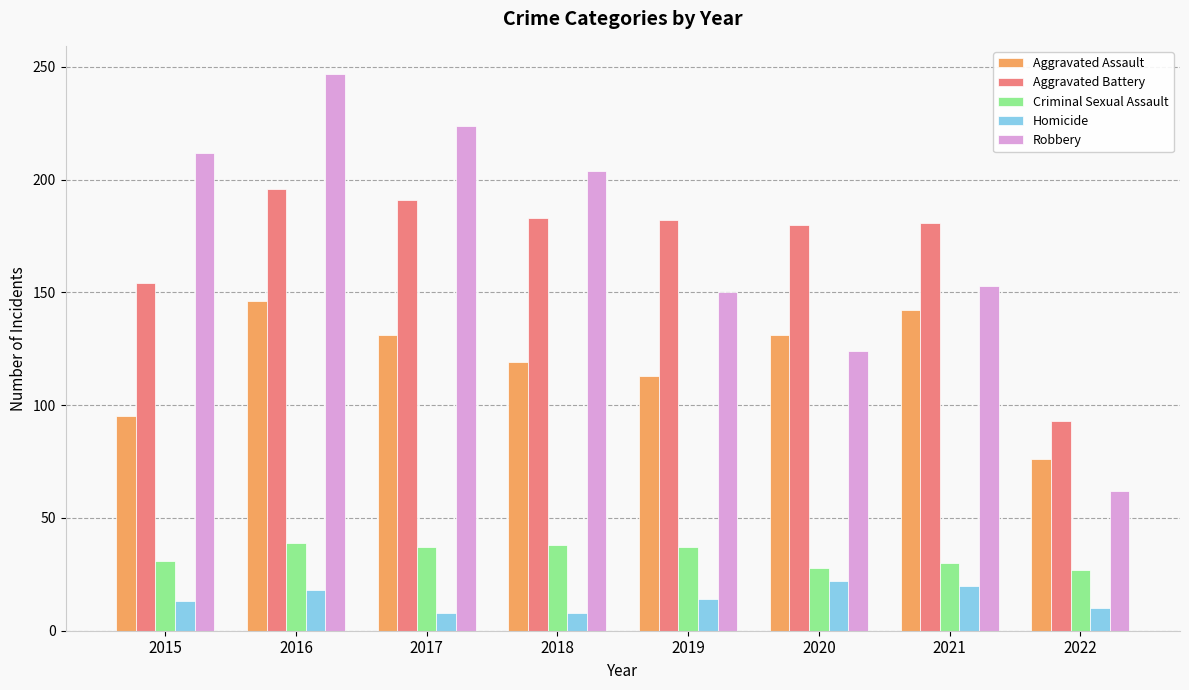

The value of Aggravated Assault at 2020 is 34. True or false?

False